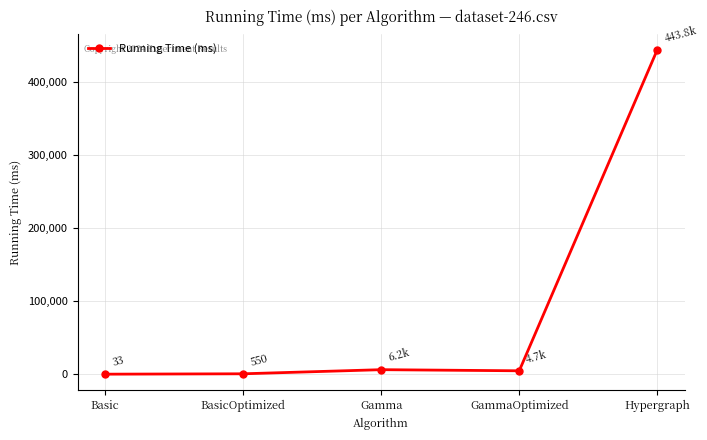

What is the difference between the maximum and minimum values?

443765.4